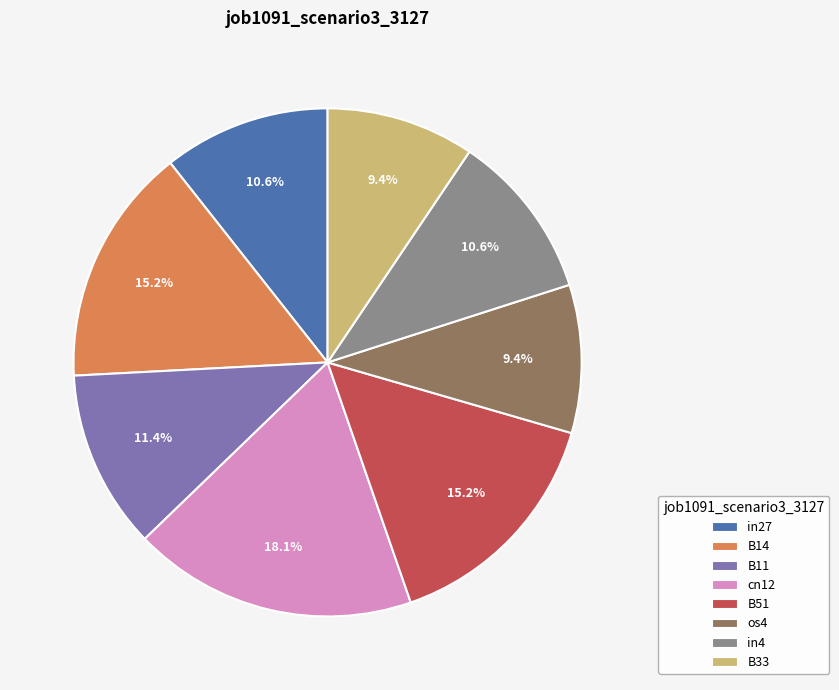

Does any single category account for the majority?

No